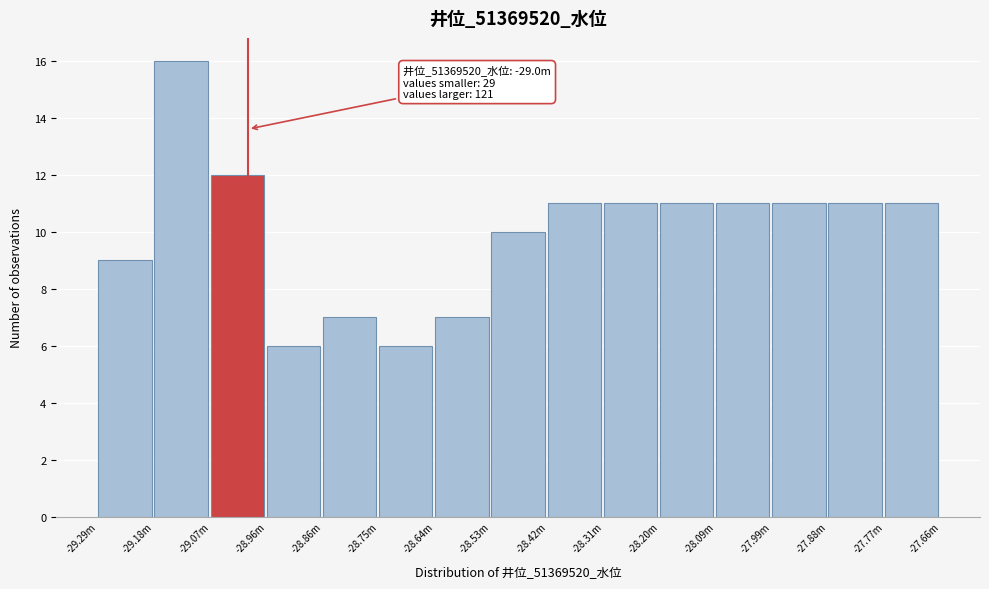

Reading left to right, what are all the values shown in this chart?

-29.29m=9	-29.18m=16	-29.07m=12	-28.96m=6	-28.86m=7	-28.75m=6	-28.64m=7	-28.53m=10	-28.42m=11	-28.31m=11	-28.20m=11	-28.09m=11	-27.99m=11	-27.88m=11	-27.77m=11